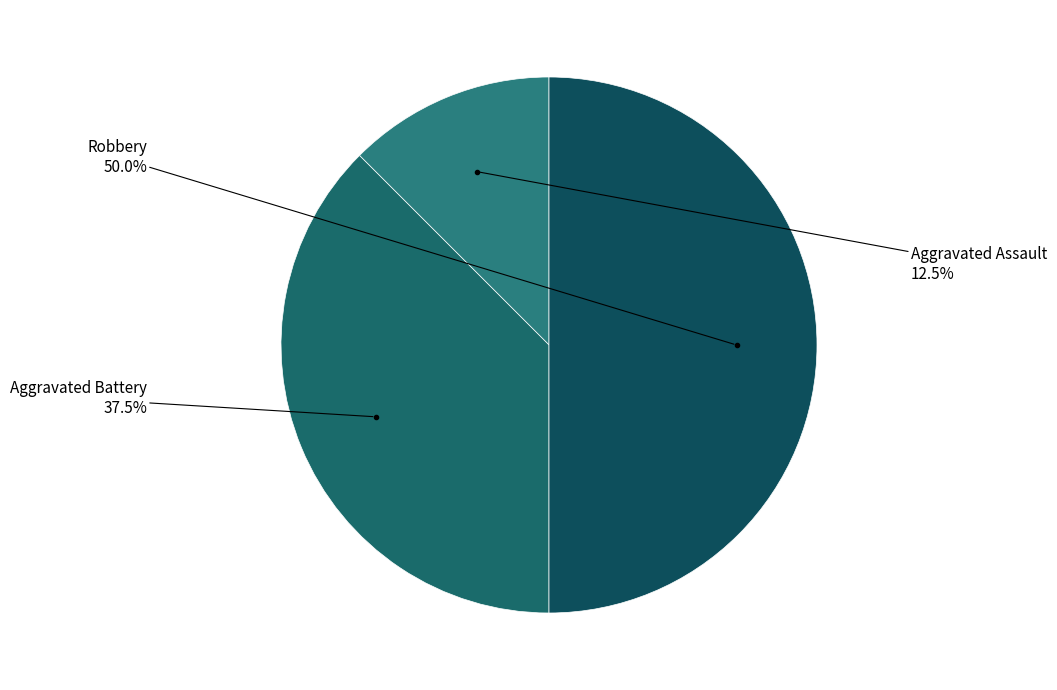

How many segments does this pie chart have?

3